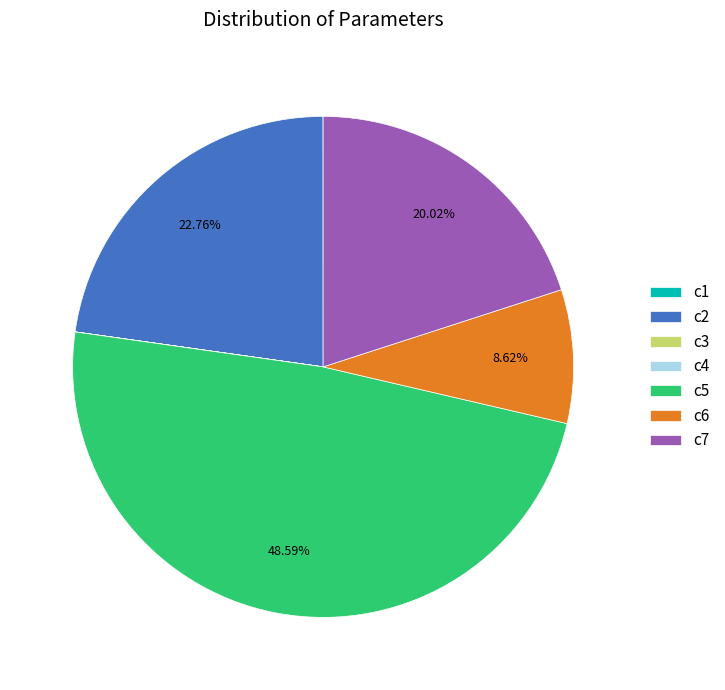

Does any single category account for the majority?

No